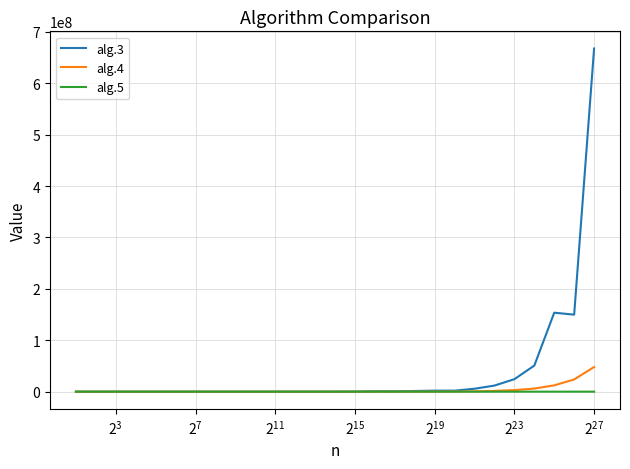

Which series has the widest spread of values?

alg.3